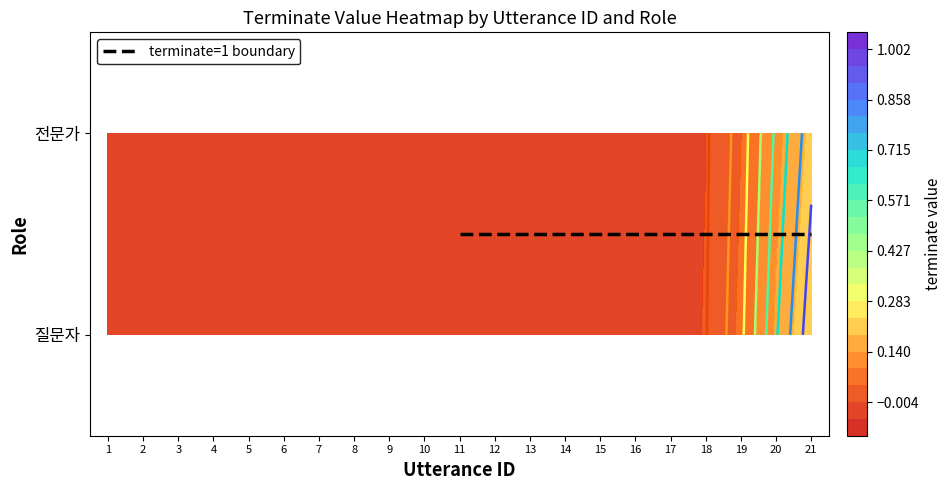

Where is 전문가 nearest to the value 0?

1